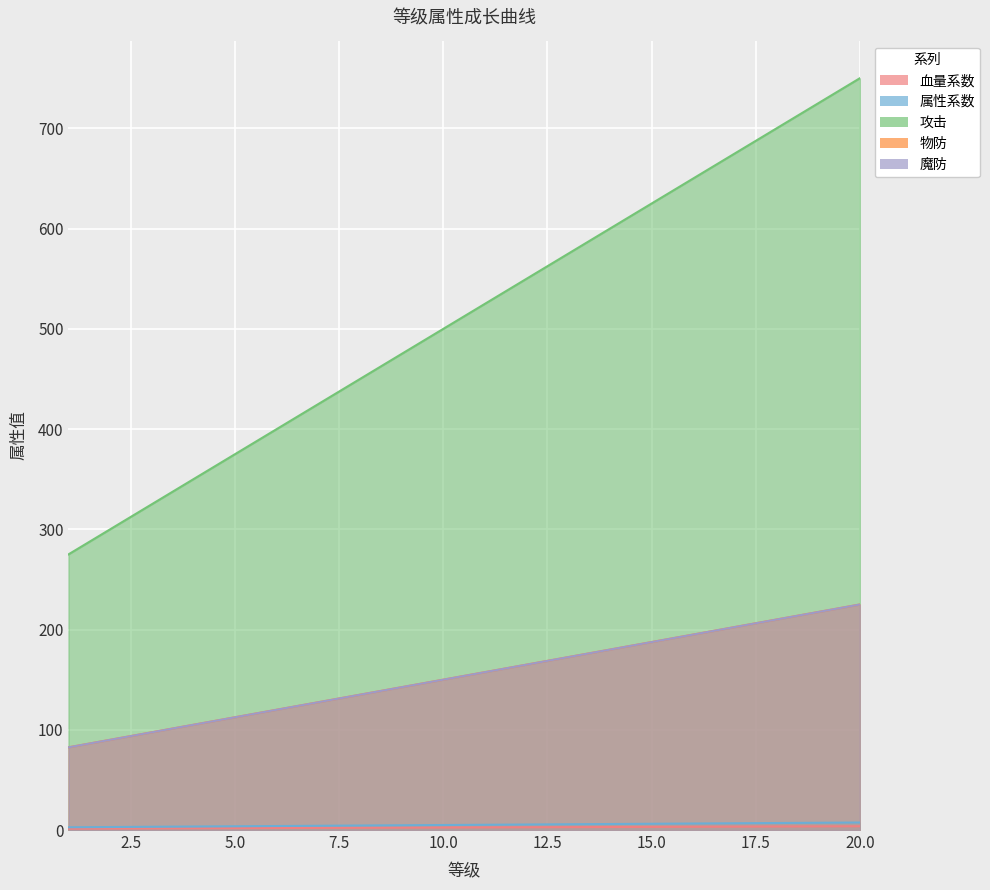

Where is 血量系数 nearest to the value 2?

6